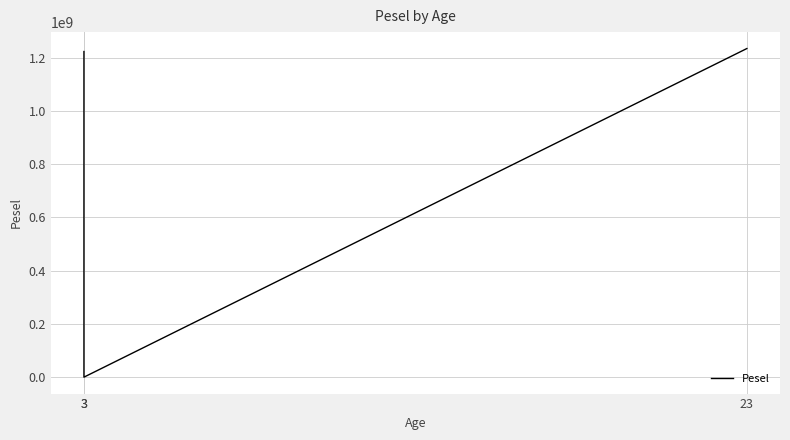

Rank the categories by value from highest to lowest.

23, 3, 3